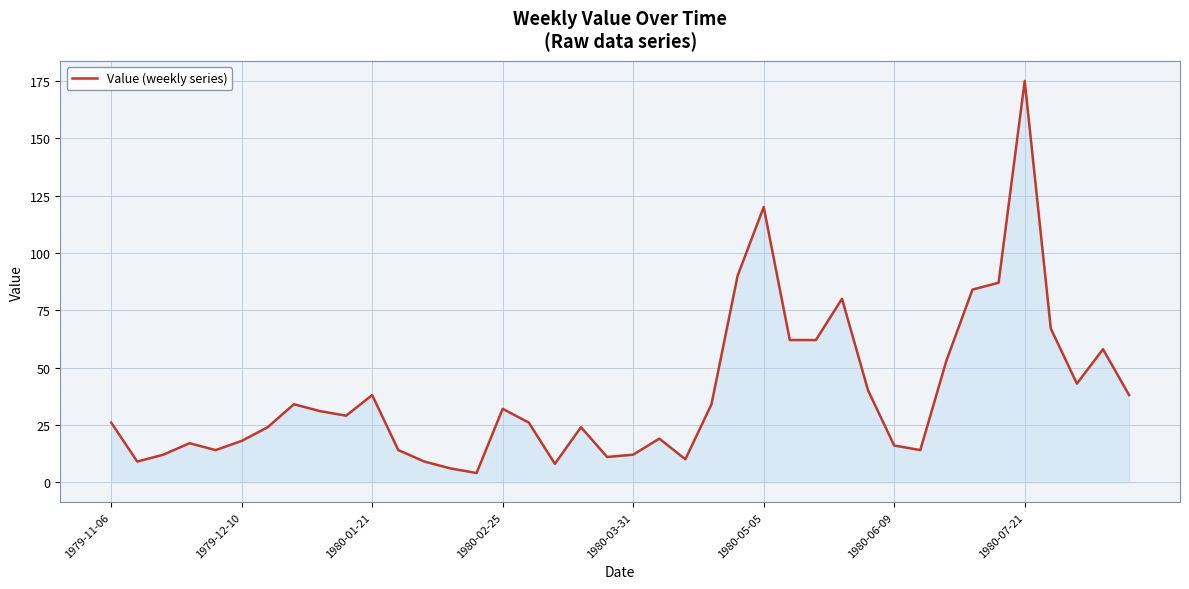

What is the difference between the maximum and minimum values?

171